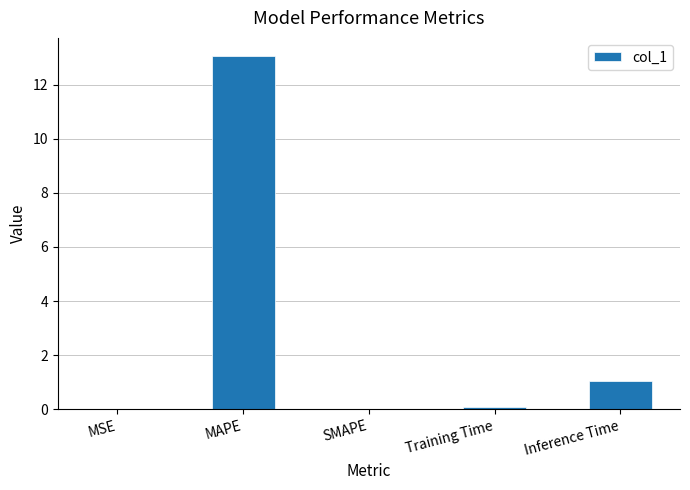

What is the maximum value shown in the chart?

13.1